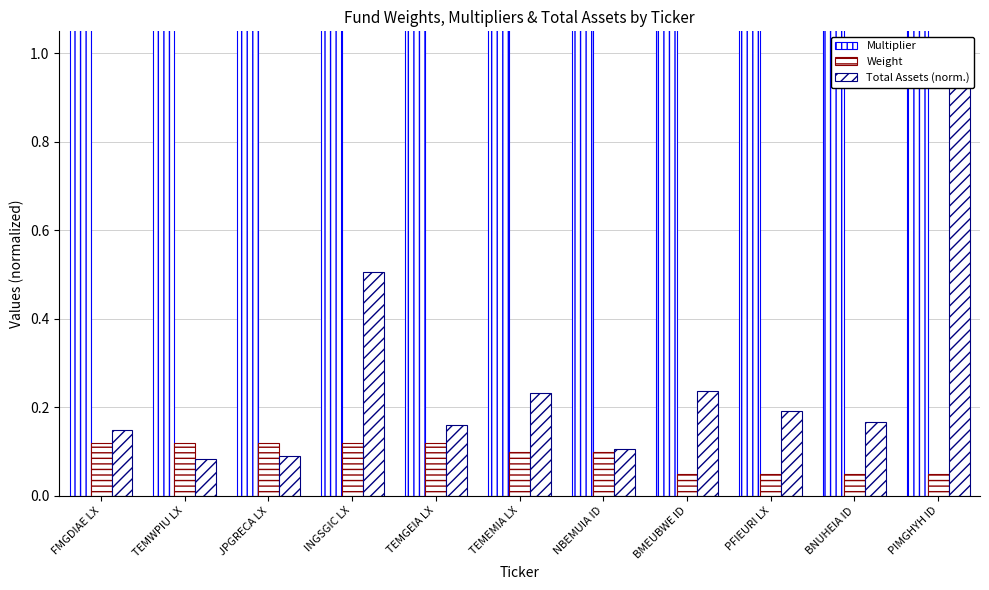

At which category is the sum across all series the highest?

BMEUBWE ID